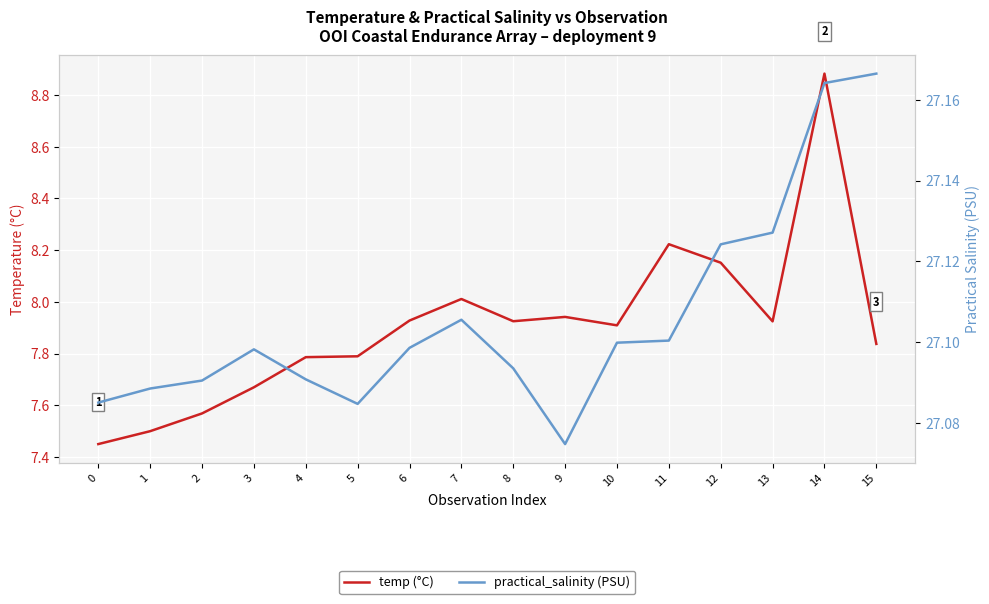

At which category is the sum across all series the highest?

14